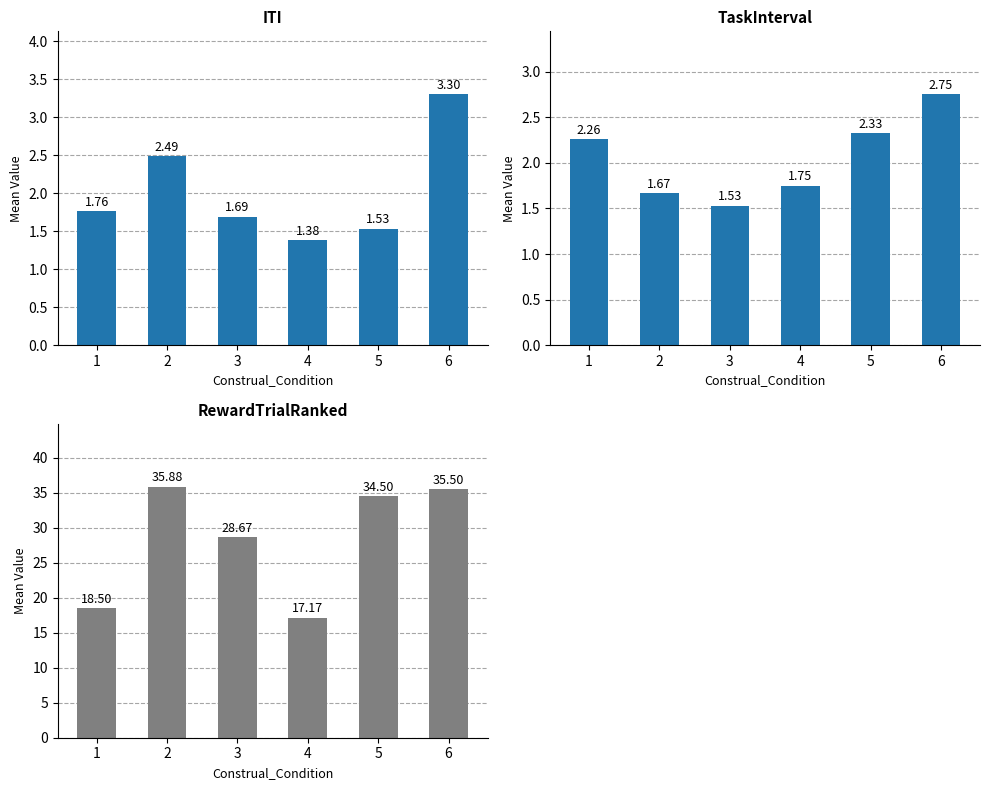

The TaskInterval series shows 2.8 at 6. True or false?

True